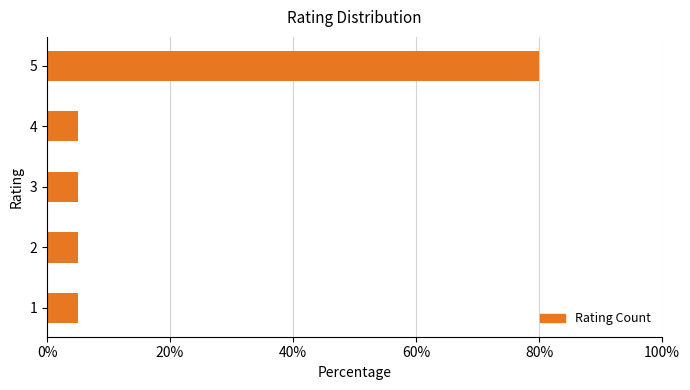

Approximately how many times larger is the value at 1 compared to 3?

1.0